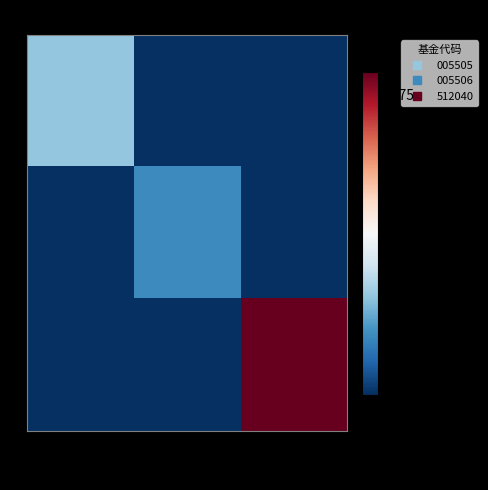

At how many categories does at least one series exceed 1?

1